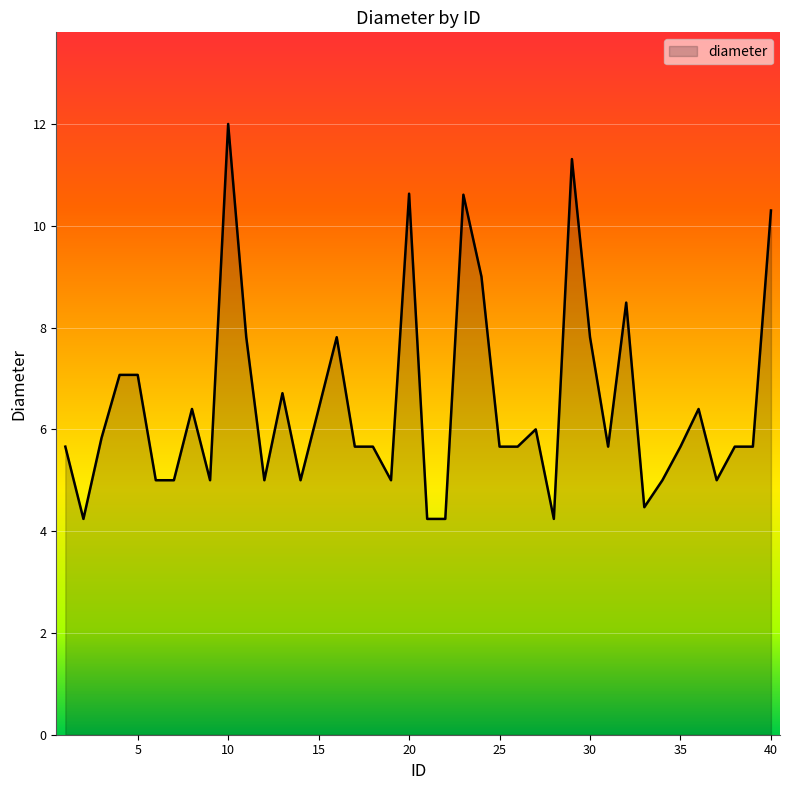

What is the greatest value displayed?

12.0